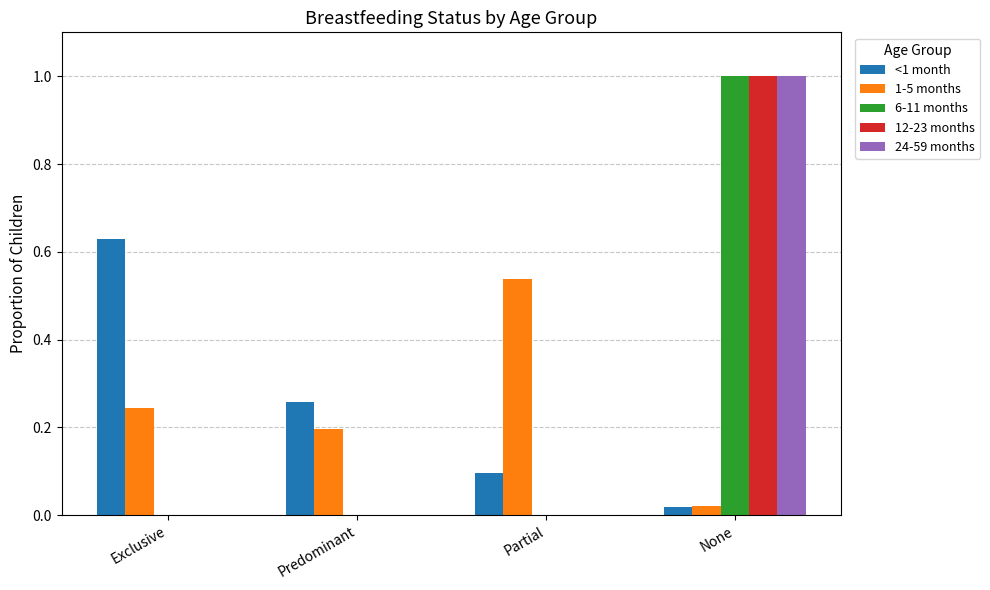

Are the bars horizontal?

No